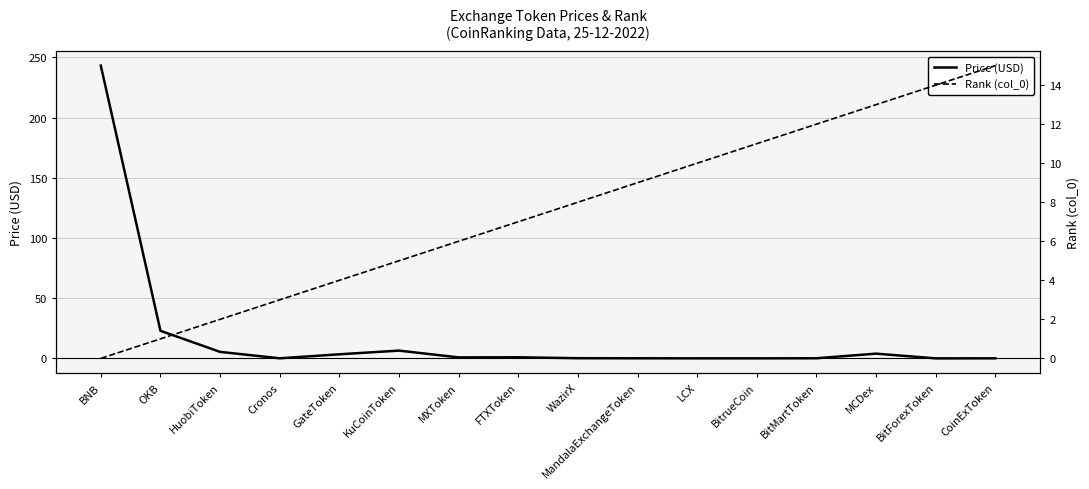

Rank the categories by Rank (col_0) value from lowest to highest.

BNB, OKB, HuobiToken, Cronos, GateToken, KuCoinToken, MXToken, FTXToken, WazirX, MandalaExchangeToken, LCX, BitrueCoin, BitMartToken, MCDex, BitForexToken, CoinExToken